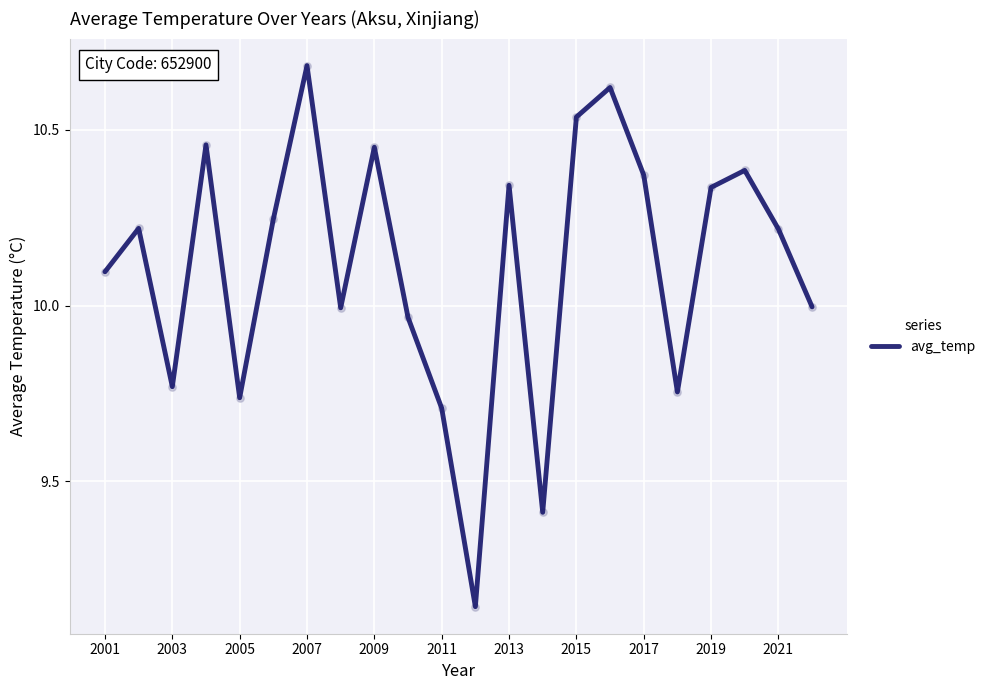

What is the difference between the maximum and minimum values?

1.5